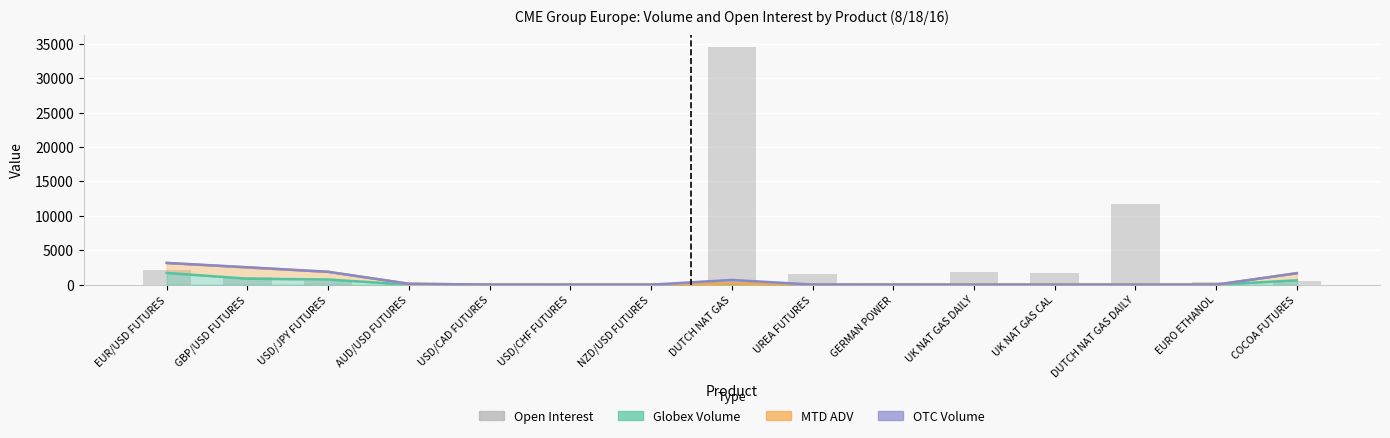

What is the change in value from EUR/USD FUTURES to DUTCH NAT GAS?

+32456